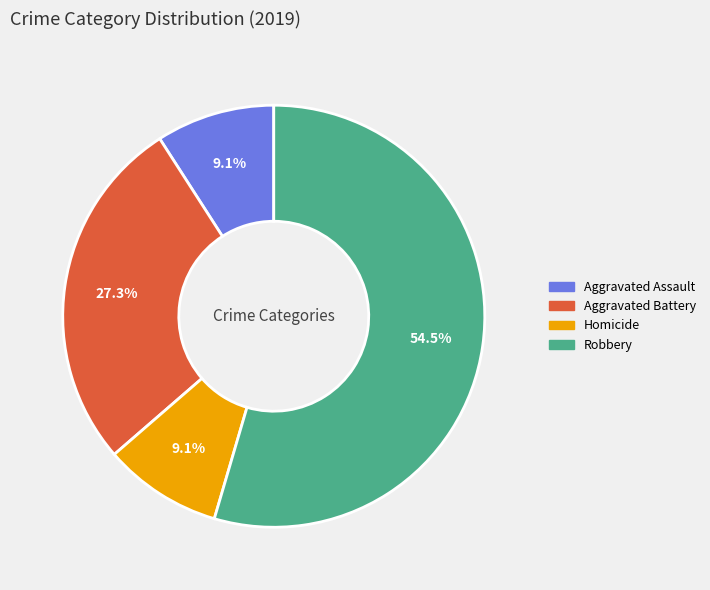

To the nearest percent, what portion does Homicide represent?

9%